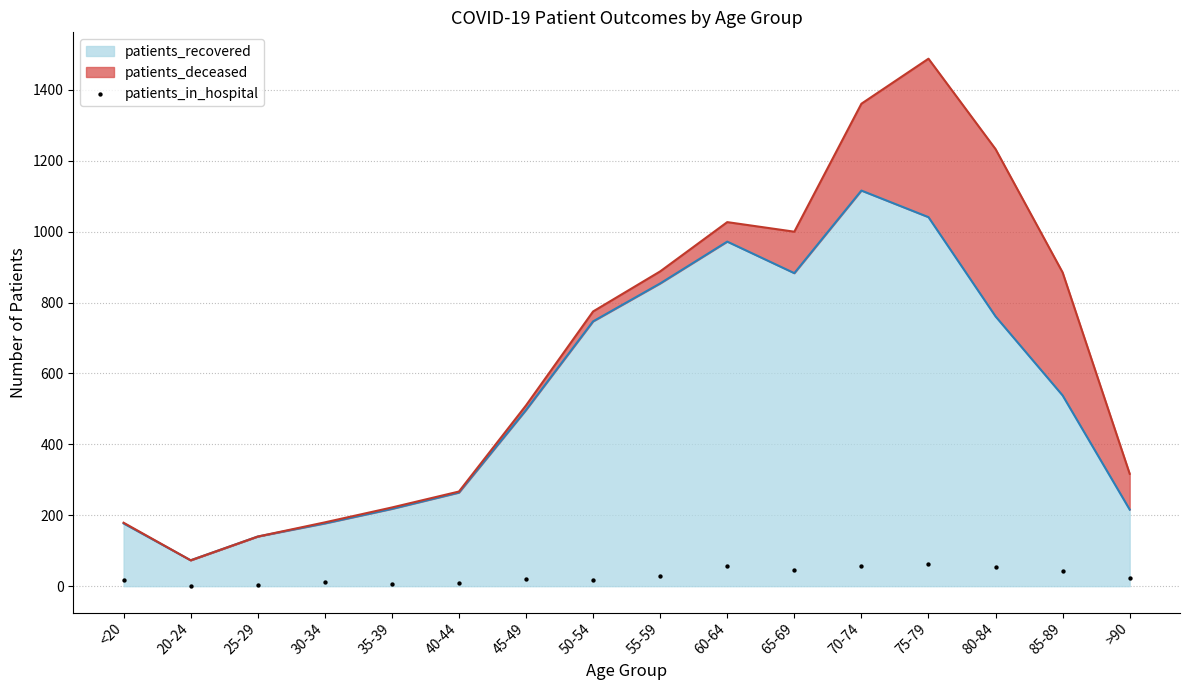

What is the change in value from 55-59 to 80-84?

+26